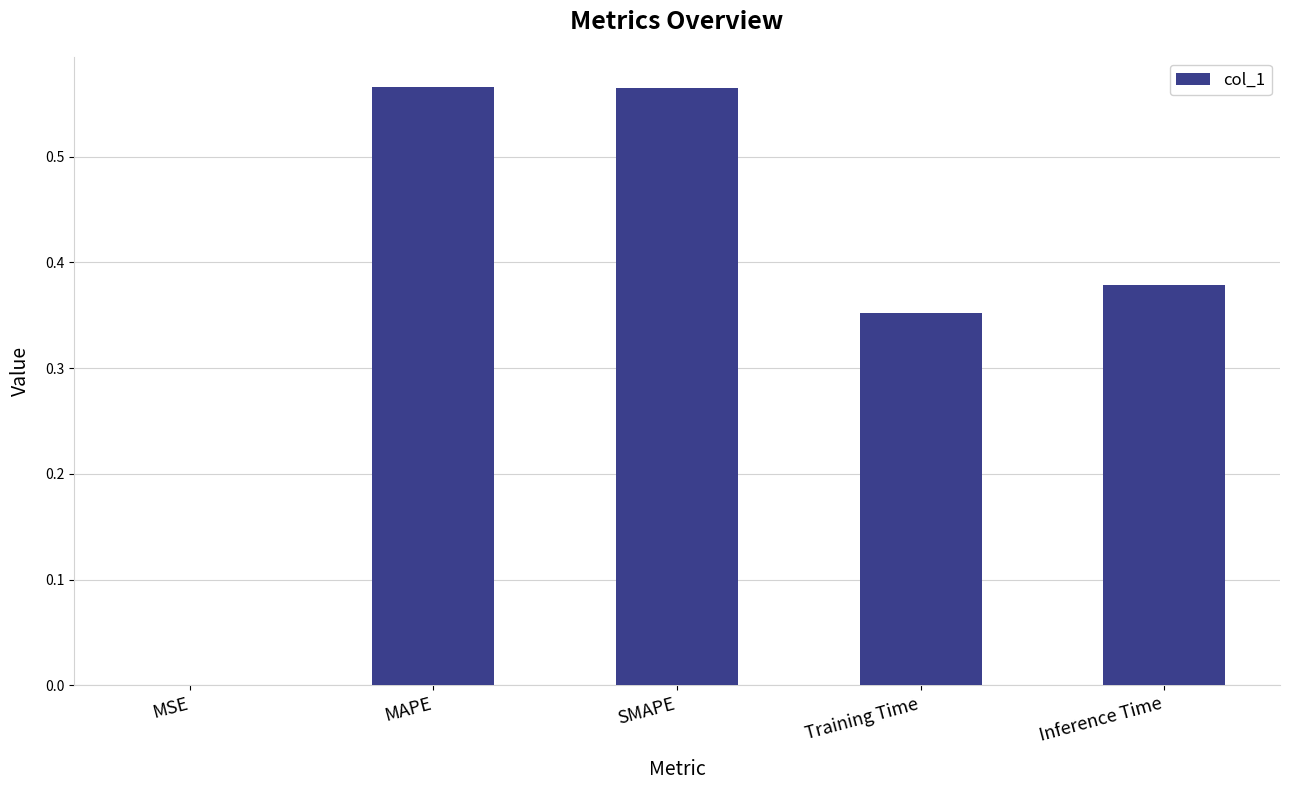

Between MSE and Inference Time, which is larger?

Inference Time